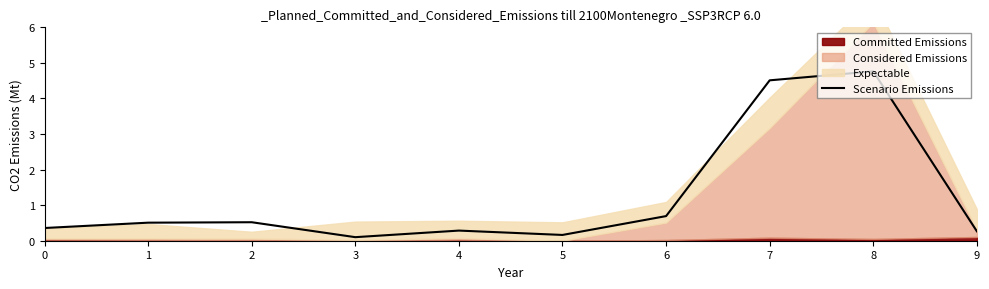

How many lines are shown in the chart?

1